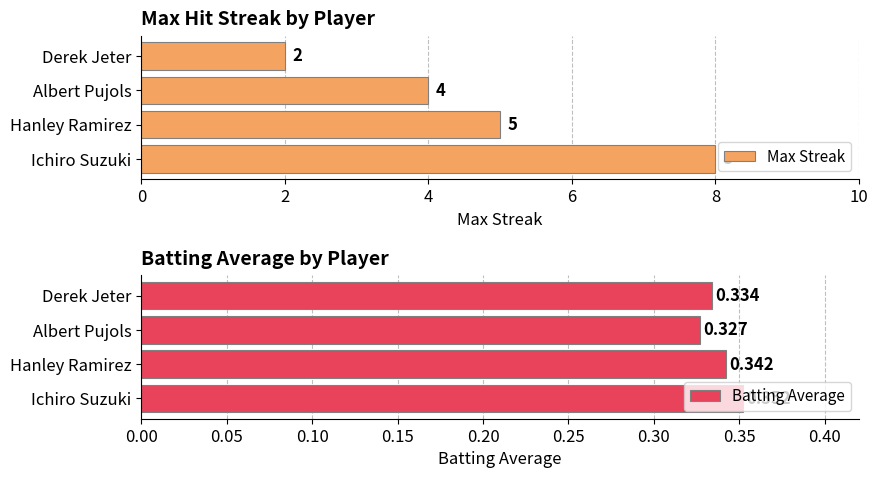

Reading right to left, what are all the values shown in this chart?

Max Streak: 2.0	4.0	5.0	8.0
Batting Average: 0.3	0.3	0.3	0.4